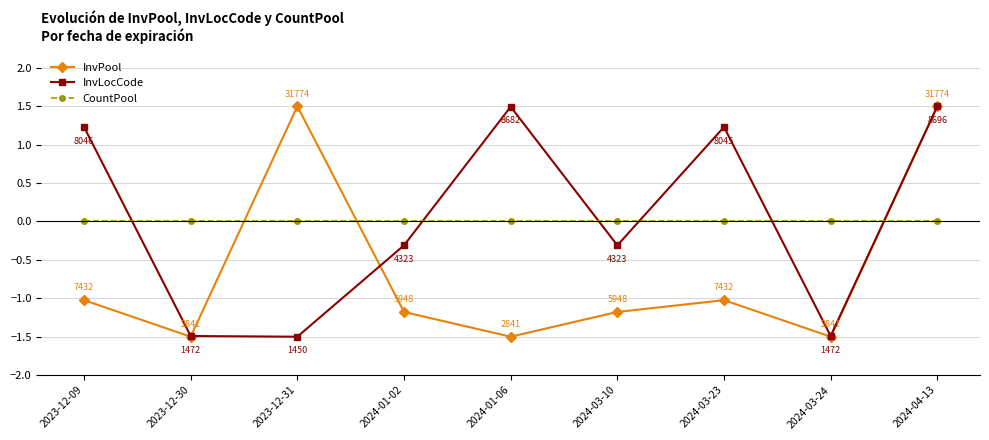

What is the label of the 8th point from the left?

2024-03-24